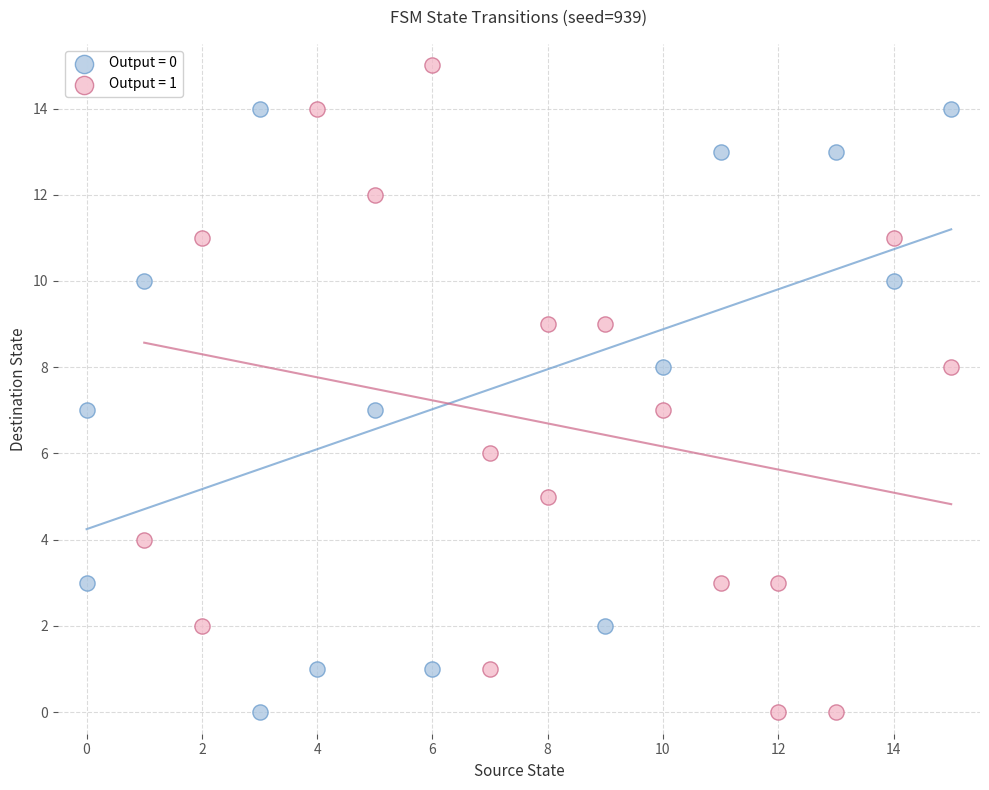

Which series reaches the maximum Y coordinate?

Output = 1